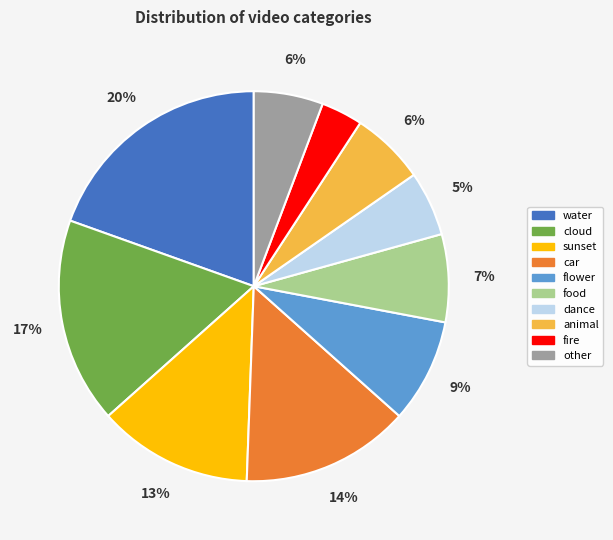

Is sunset the majority of the pie?

No